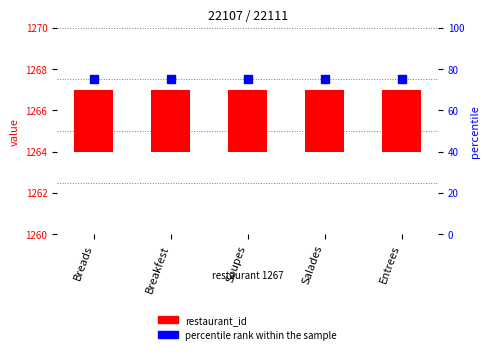

At how many categories does at least one series exceed 20?

5